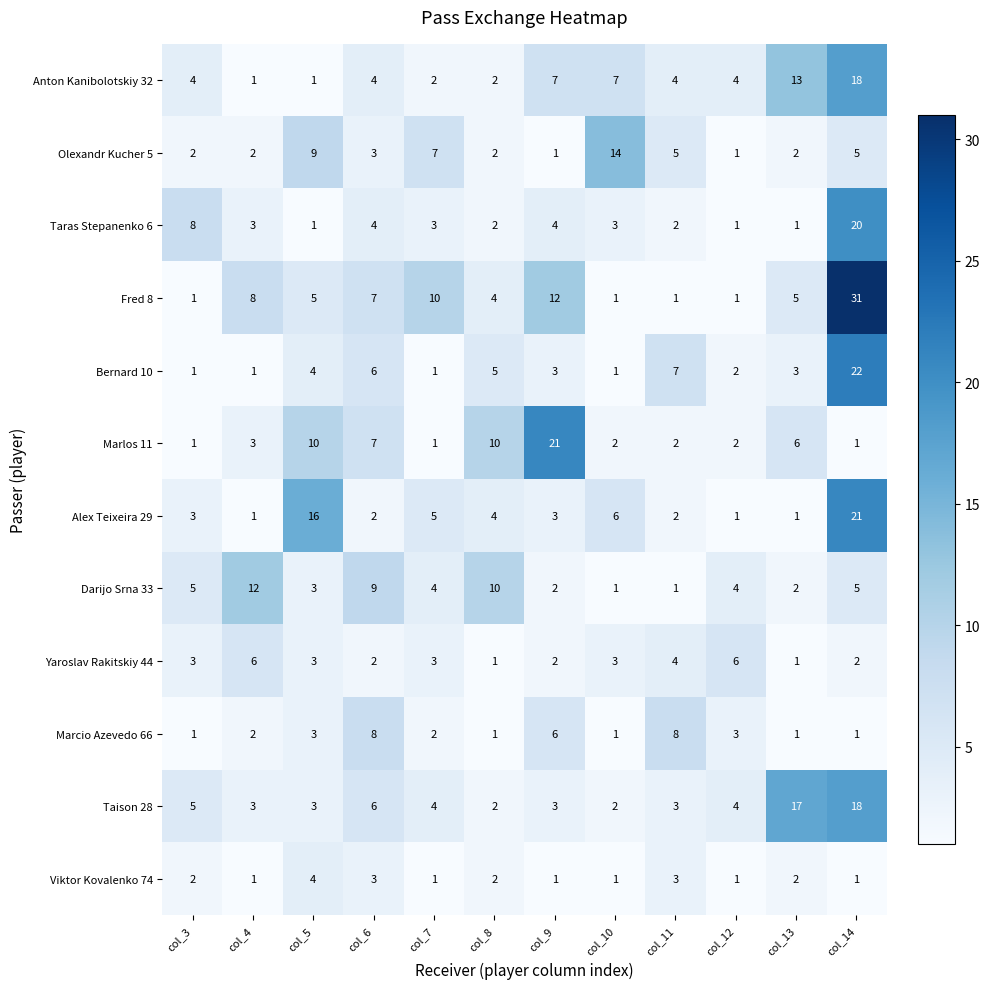

What is the spread (max minus min) of values at col_14?

30